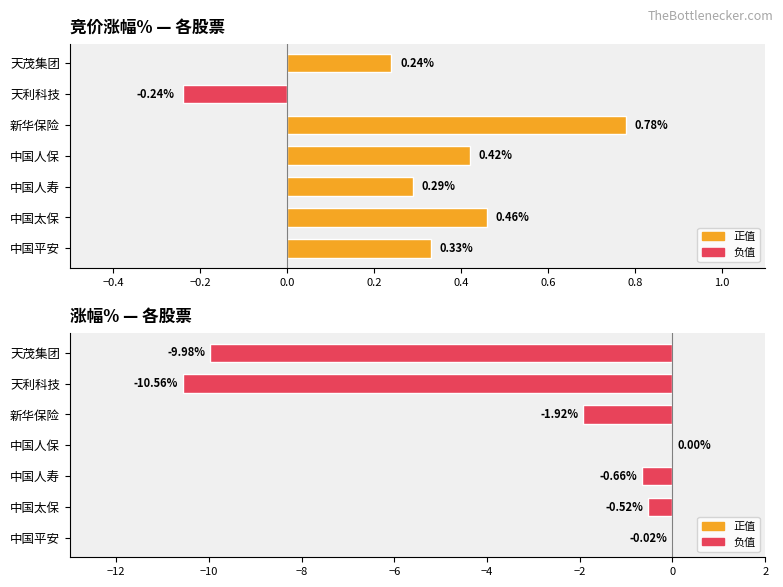

Count the number of data series in this chart.

2